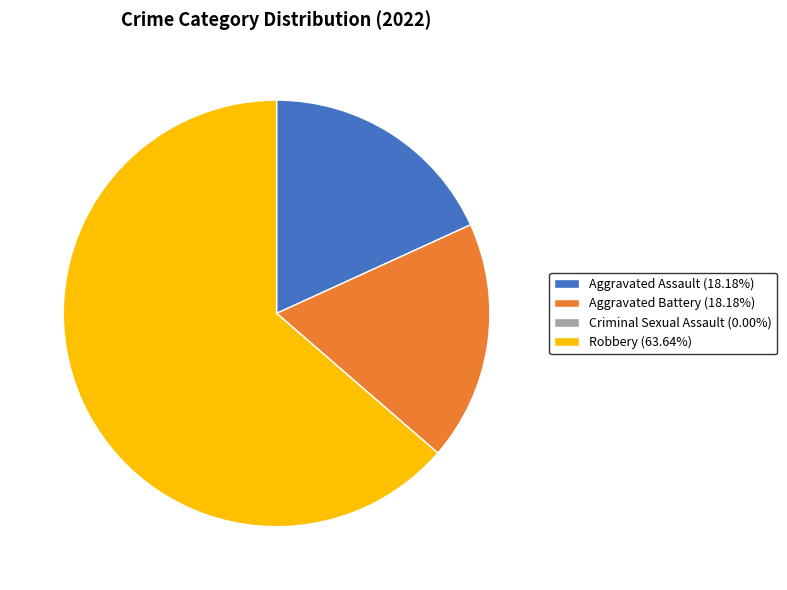

Combined, do Robbery (63.64%) and Aggravated Battery (18.18%) account for over 50%?

Yes